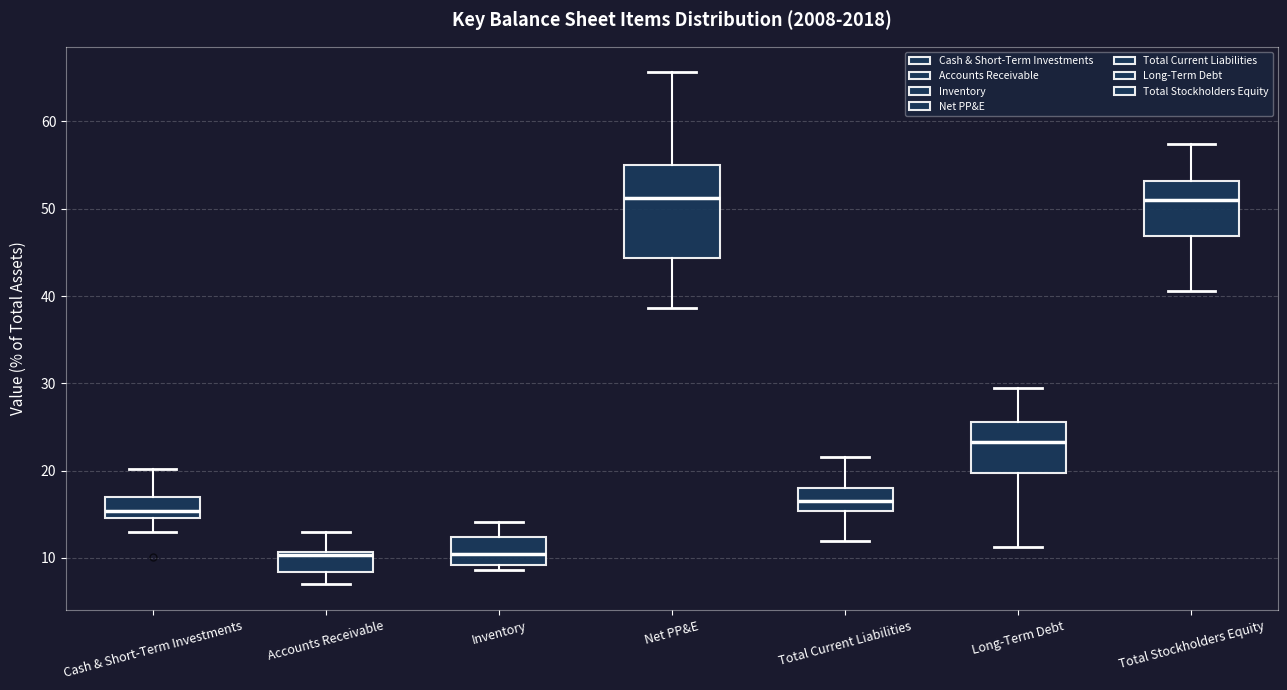

Reading left to right, transcribe this box plot: for each box, give where its median line is, the range the box spans, and where its two whiskers end, as read against the y-axis. The values are not printed on the chart, so give them approximately, as read against the axis.

Cash & Short-Term Investments: median 15 (just above the box's lower edge), box 15 to 17, whiskers 13 to 20
Accounts Receivable: median 10, box 8 to 11, whiskers 7 to 13
Inventory: median 10, box 9 to 12, whiskers 9 (just below the box's lower edge) to 14
Net PP&E: median 51, box 44 to 55, whiskers 39 to 66
Total Current Liabilities: median 17, box 15 to 18, whiskers 12 to 22
Long-Term Debt: median 23, box 20 to 26, whiskers 11 to 30
Total Stockholders Equity: median 51, box 47 to 53, whiskers 41 to 57